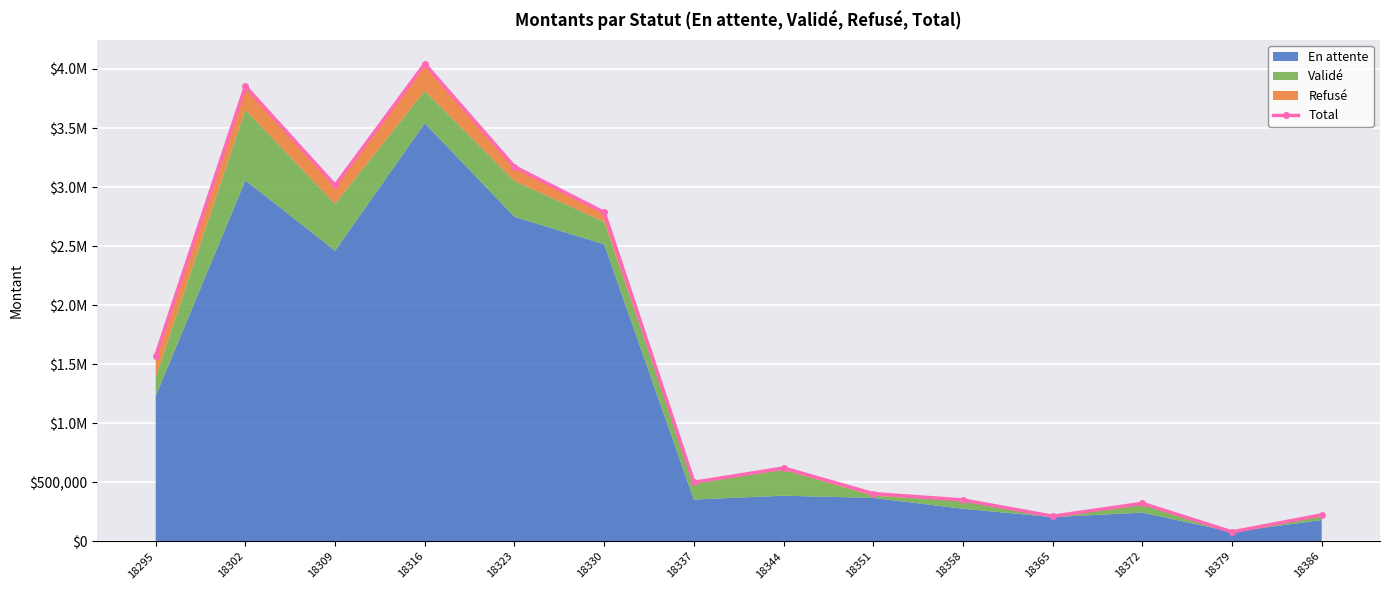

List the labels in order of value, smallest first.

18379, 18365, 18386, 18372, 18358, 18351, 18337, 18344, 18295, 18330, 18309, 18323, 18302, 18316